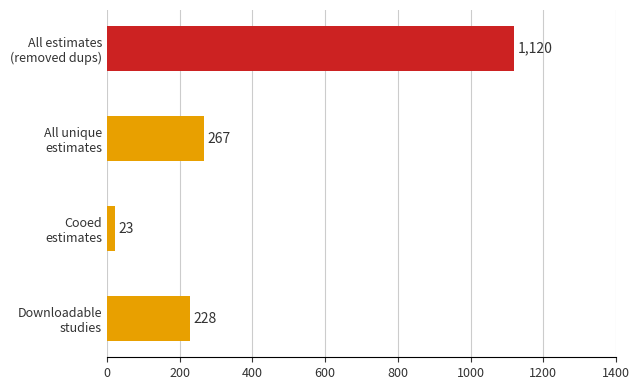

What is the minimum value shown in the chart?

23